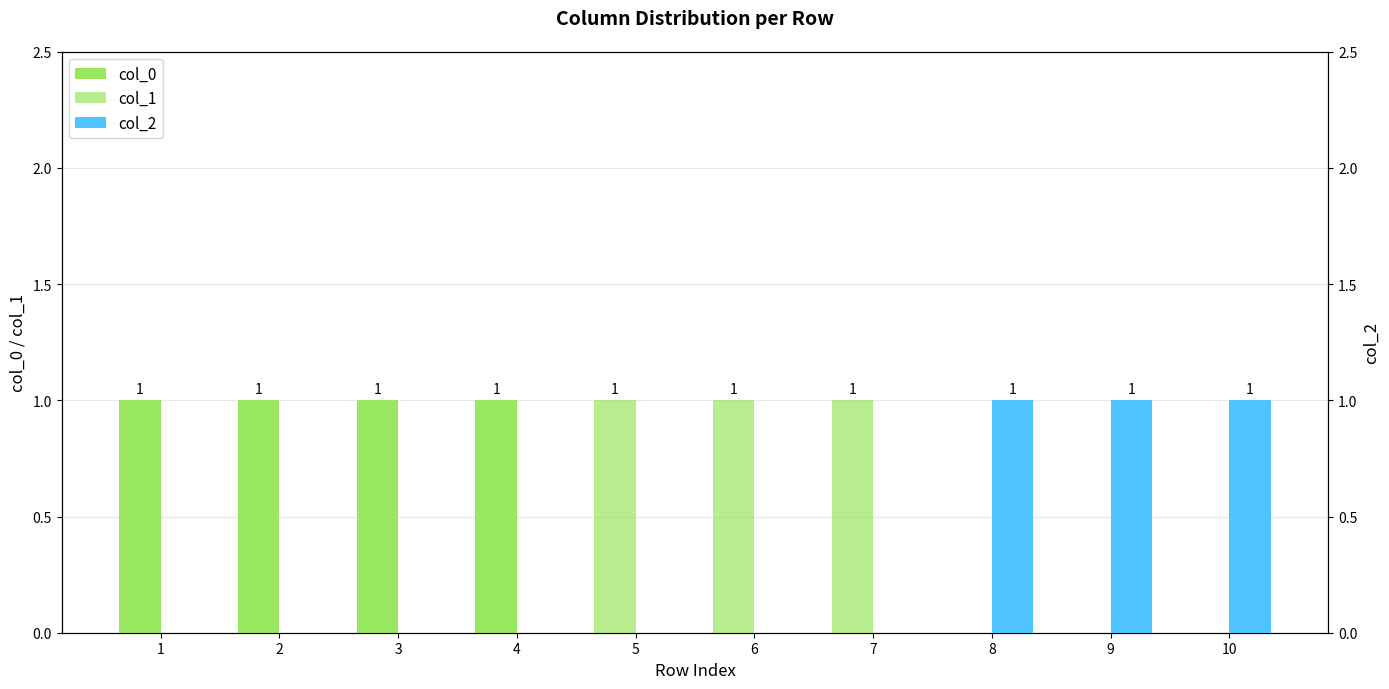

Reading right to left, list all the values displayed in this chart.

col_0: 0	0	0	0	0	0	1	1	1	1
col_1: 0	0	0	1	1	1	0	0	0	0
col_2: 1	1	1	0	0	0	0	0	0	0